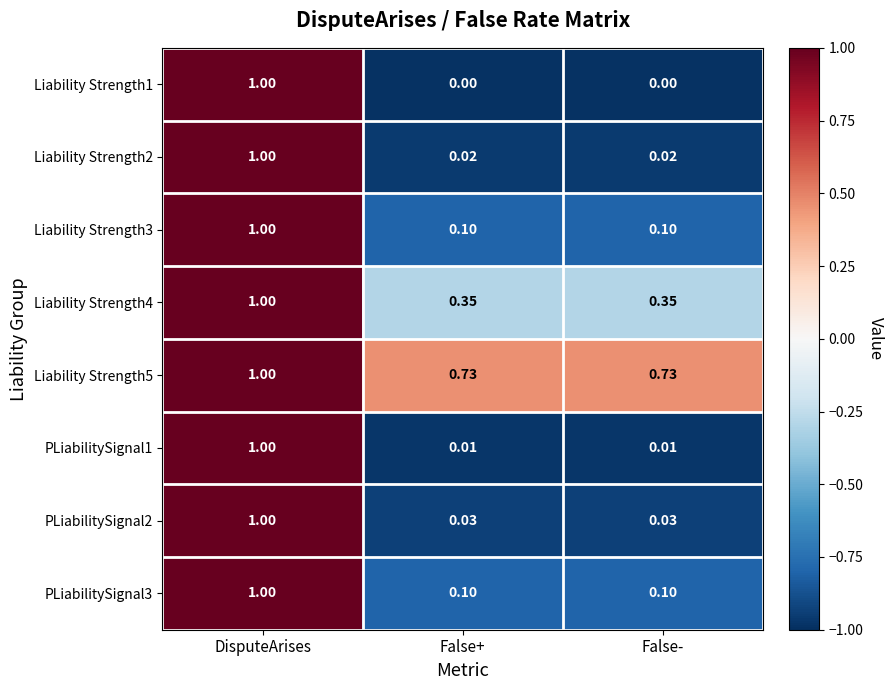

Which category has the highest value in the PLiabilitySignal2 series?

DisputeArises